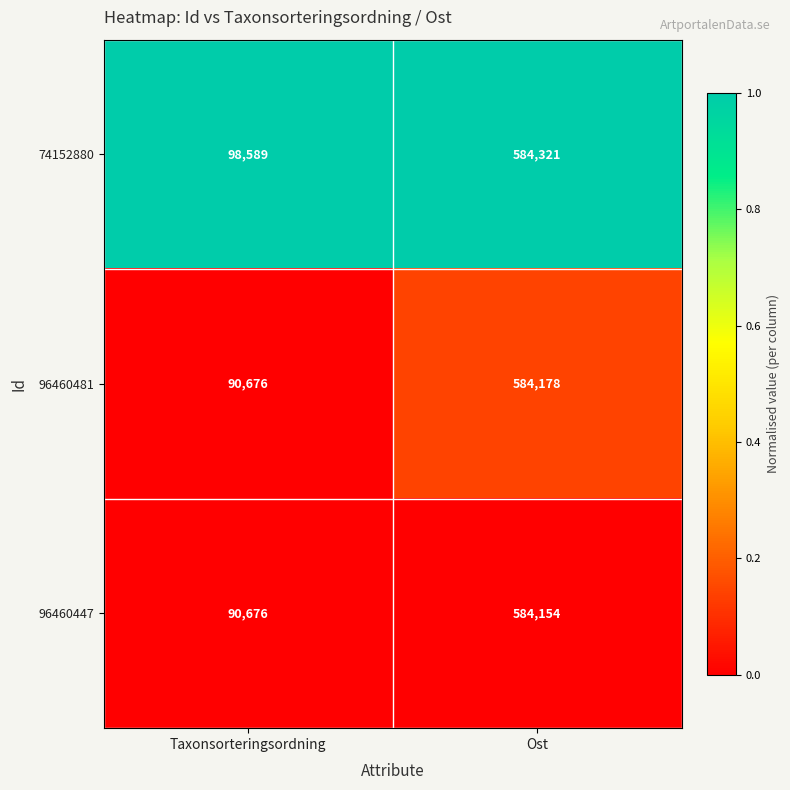

Is the value of 96460481 at Taxonsorteringsordning greater than the value of 96460447 at Ost?

No